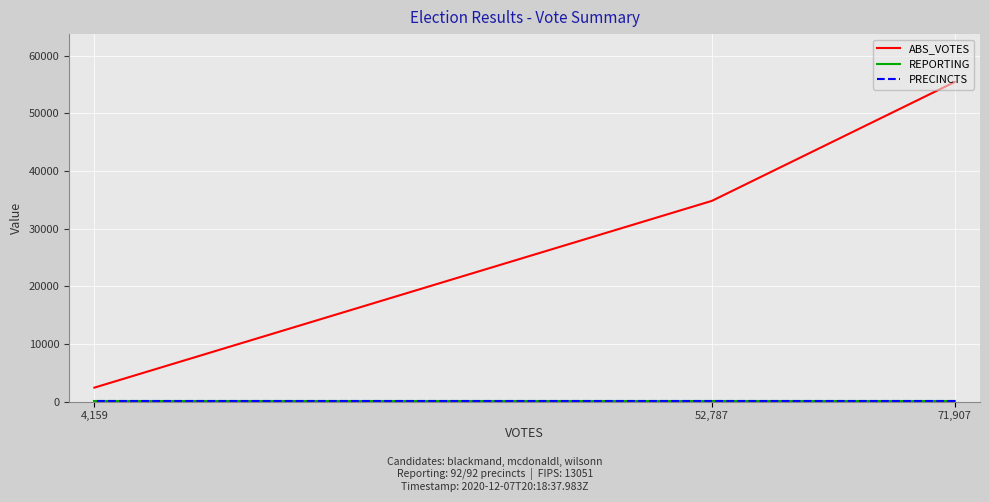

How many values in the ABS_VOTES series are below 34821?

1